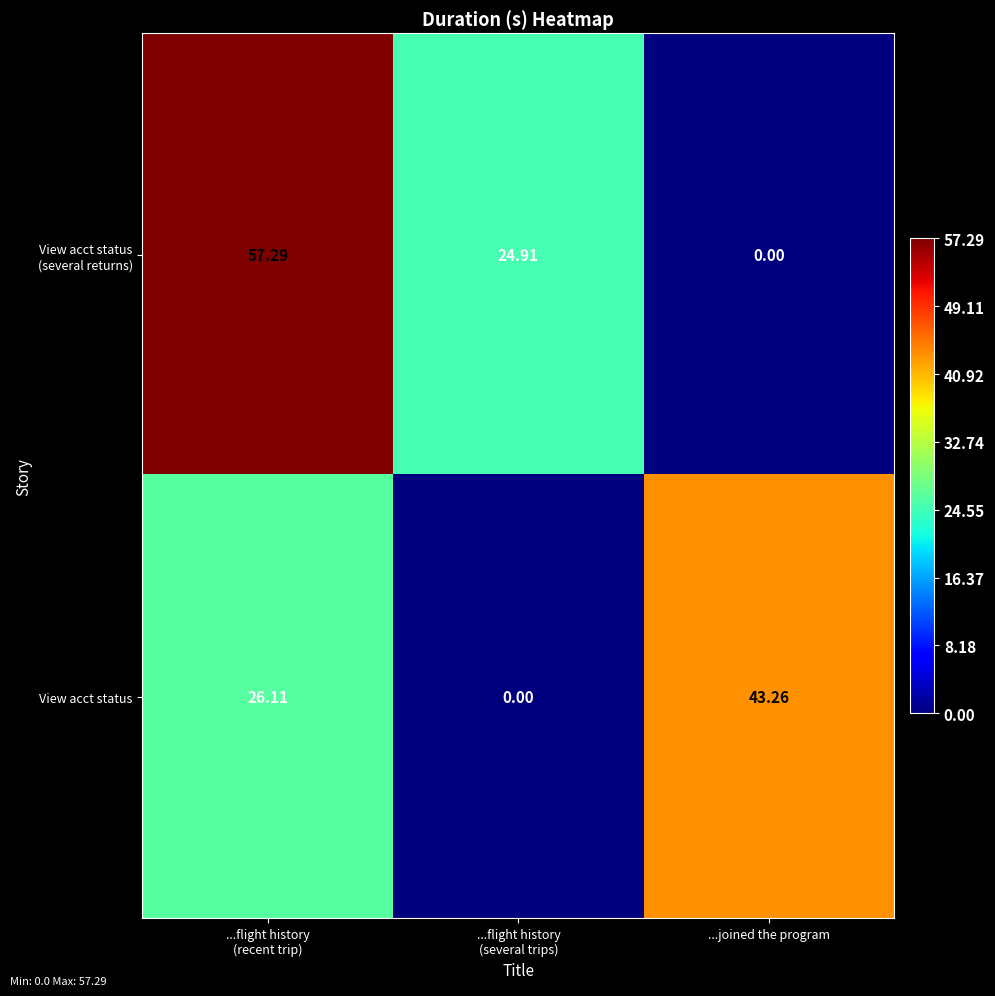

How many values in the View acct status series are below 26?

1